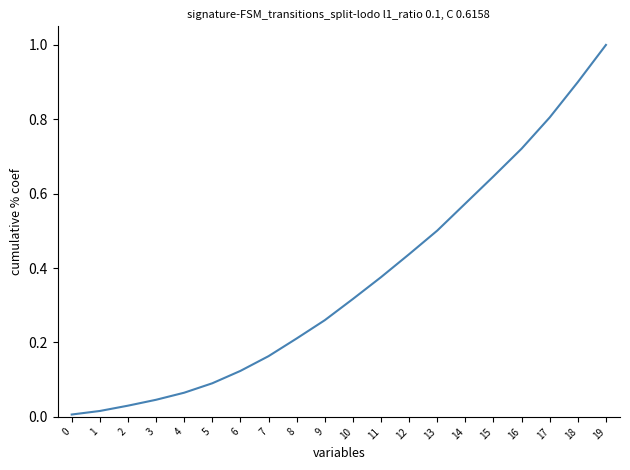

True or false: the data shows 0.2 at 10.

False